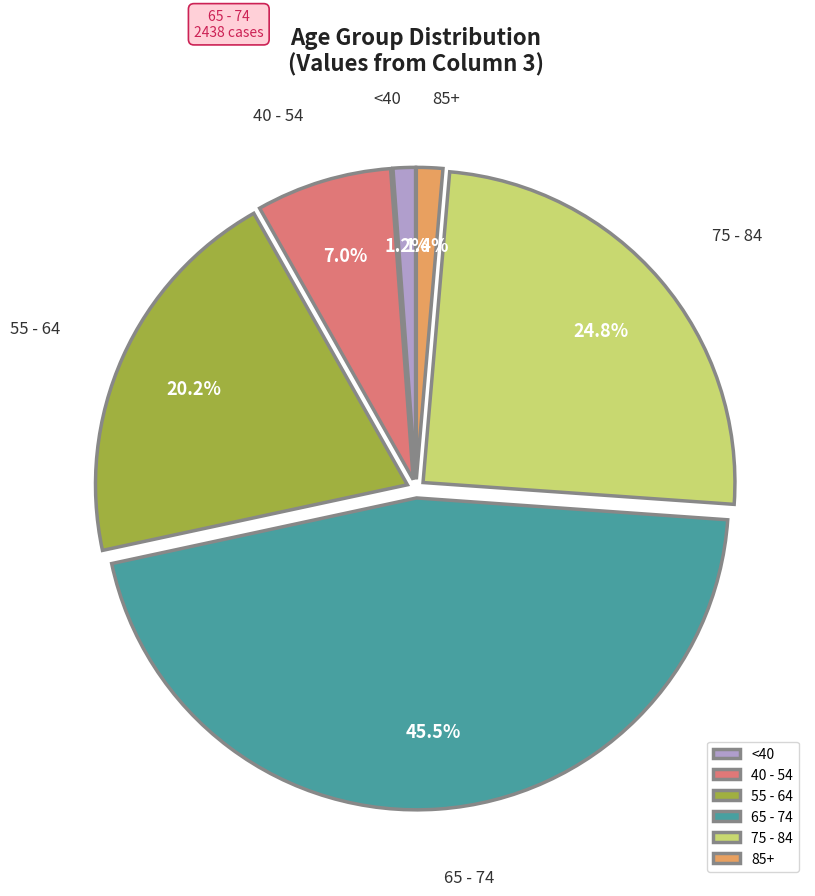

Which slice is the largest?

65 - 74